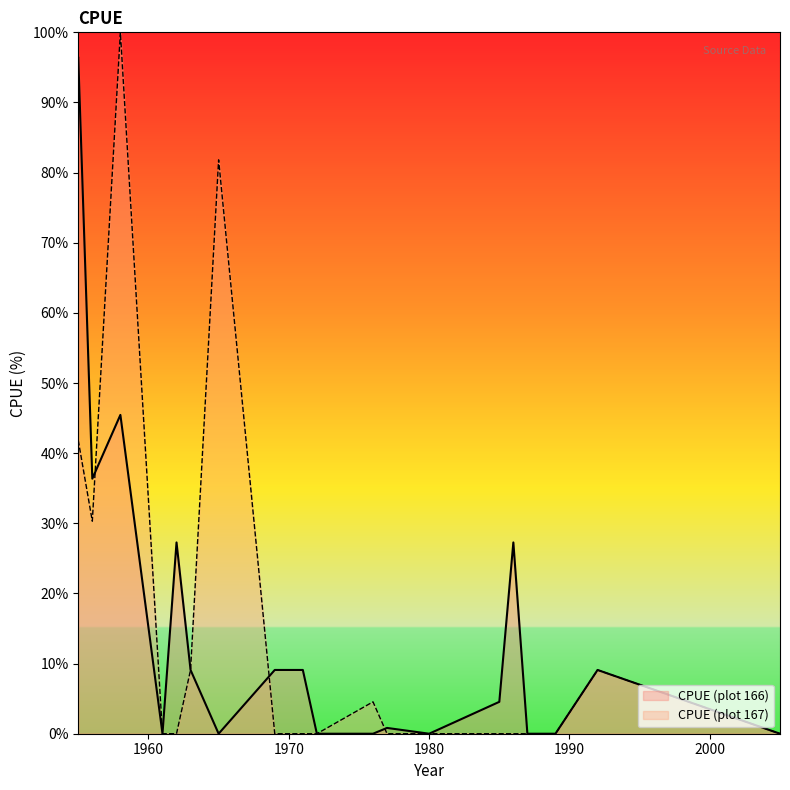

What are all the series names shown in the legend?

CPUE (plot 166), CPUE (plot 167)